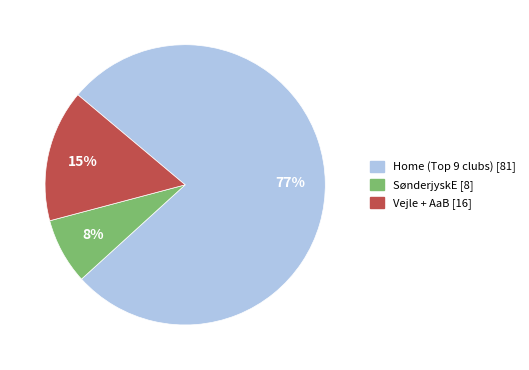

How many segments does this pie chart have?

3